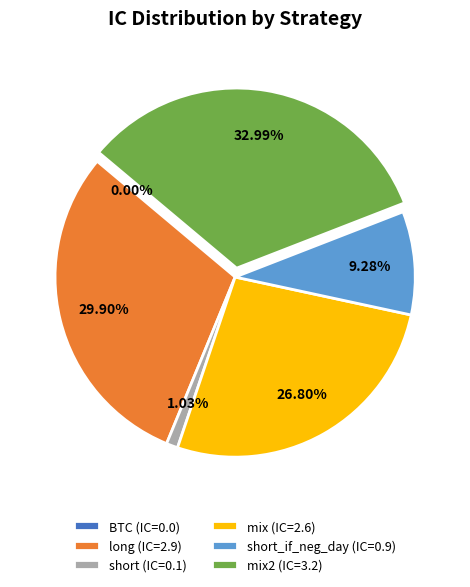

To the nearest percent, what portion does short_if_neg_day represent?

9%